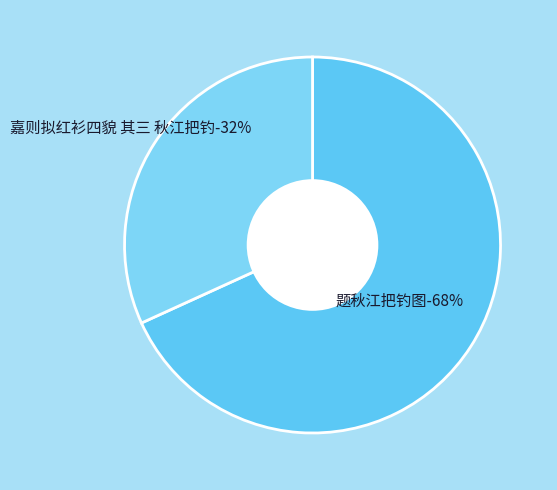

To the nearest percent, what portion does 嘉则拟红衫四貌 其三 秋江把钓 represent?

32%